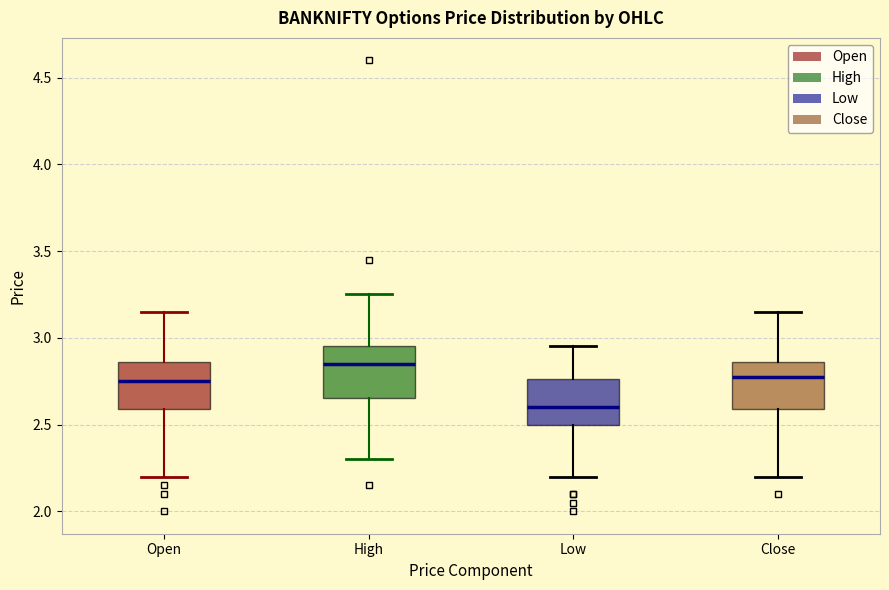

Reading left to right, transcribe this box plot: for each box, give where its median line is, the range the box spans, and where its two whiskers end, as read against the y-axis. The values are not printed on the chart, so give them approximately, as read against the axis.

Open: median 2.75, box 2.60 to 2.85, whiskers 2.20 to 3.15
High: median 2.85, box 2.65 to 2.95, whiskers 2.30 to 3.25
Low: median 2.60, box 2.50 to 2.75, whiskers 2.20 to 2.95
Close: median 2.80, box 2.60 to 2.85, whiskers 2.20 to 3.15